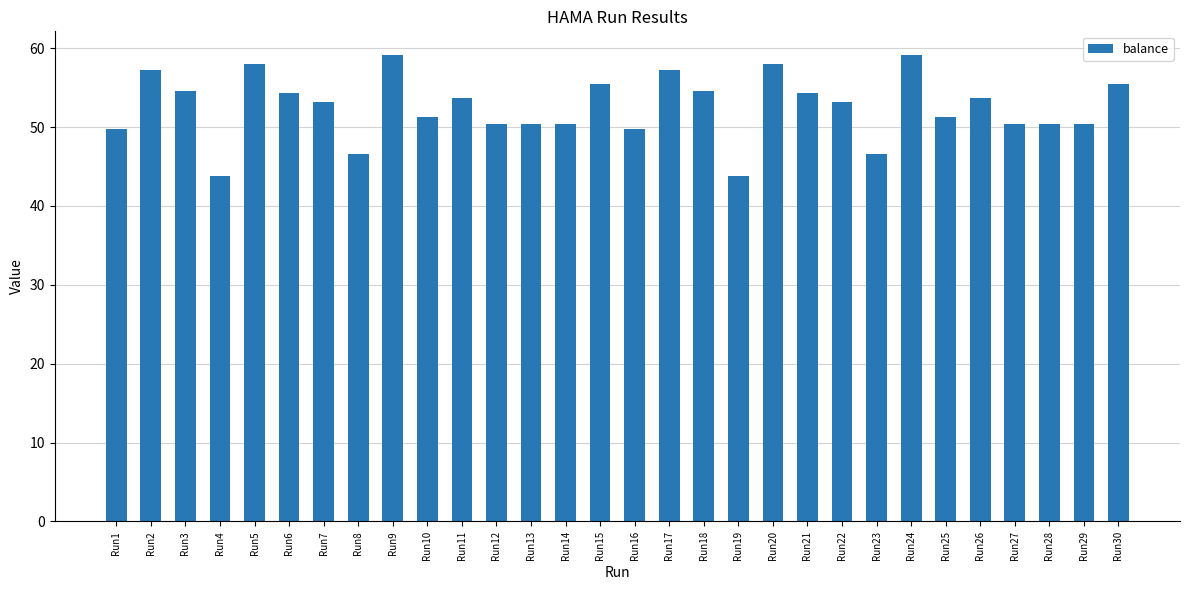

What is the value of the 20th bar from the left?

58.0